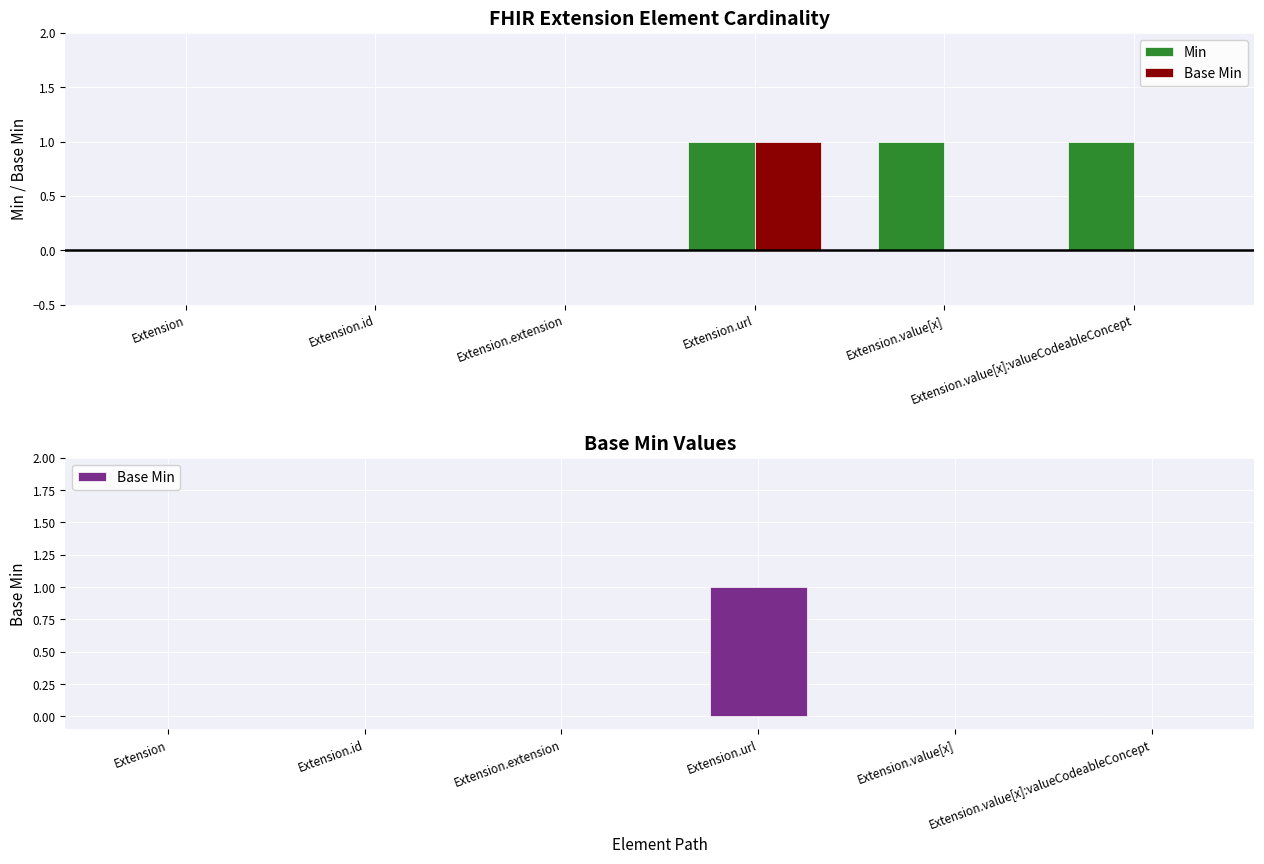

Which label corresponds to the largest value in the chart?

Extension.url